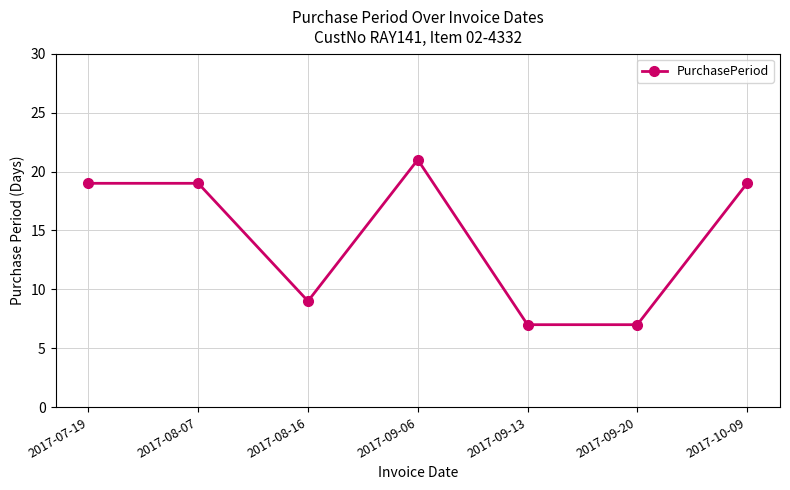

Is it true that the value at 2017-08-16 is 9?

True